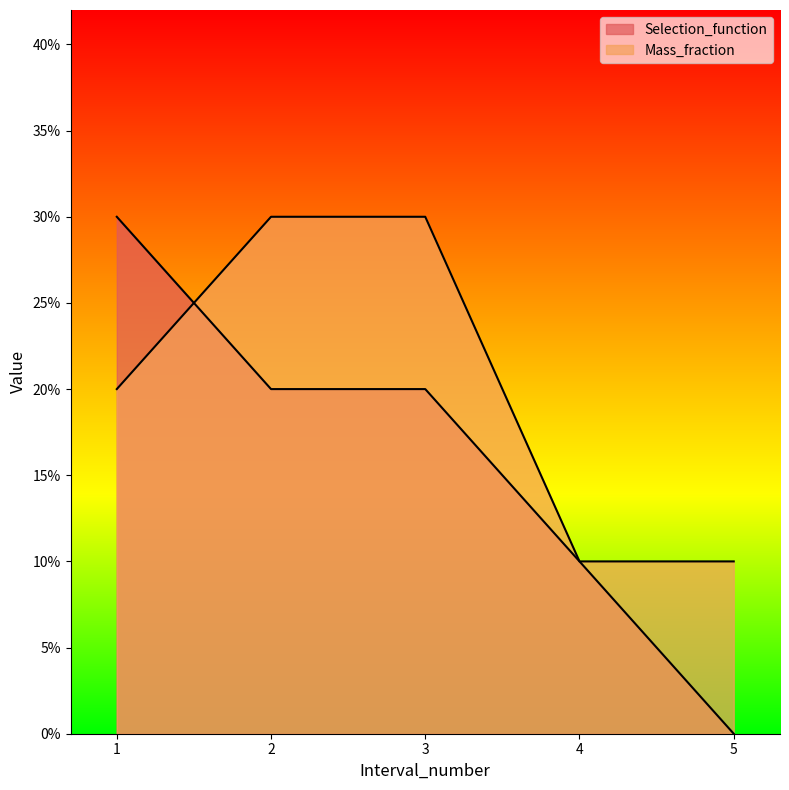

Which series ends up on top after the final intersection of Mass_fraction and Selection_function?

Mass_fraction